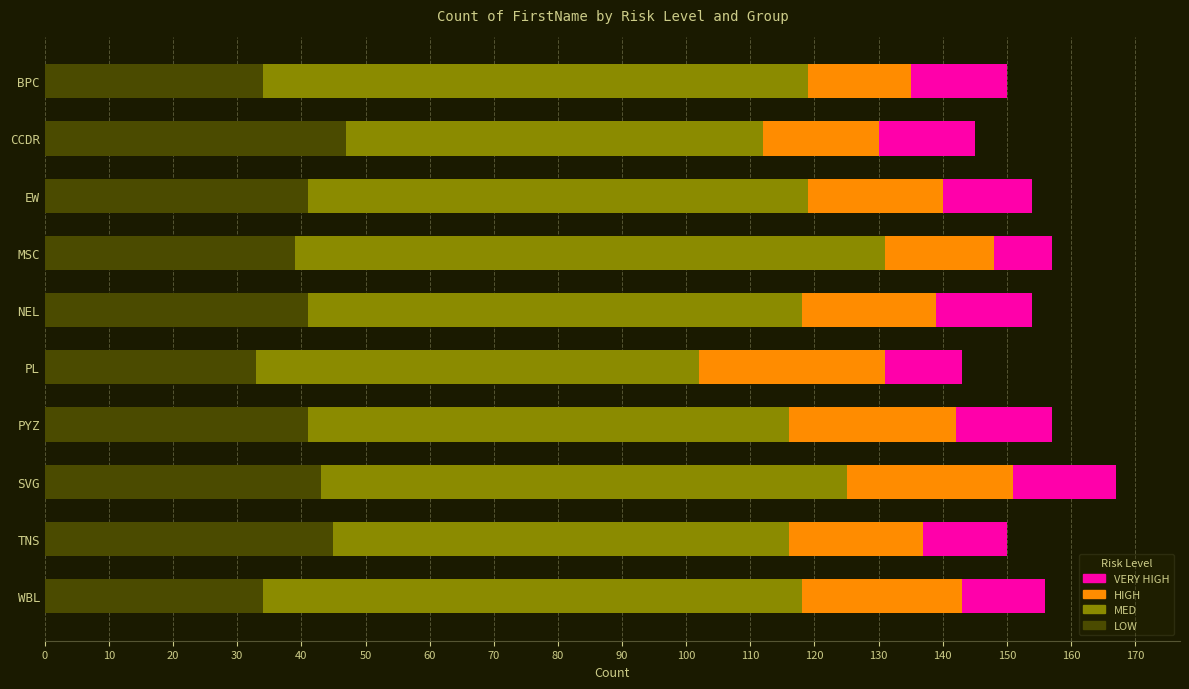

What is the sum of all LOW values?

398